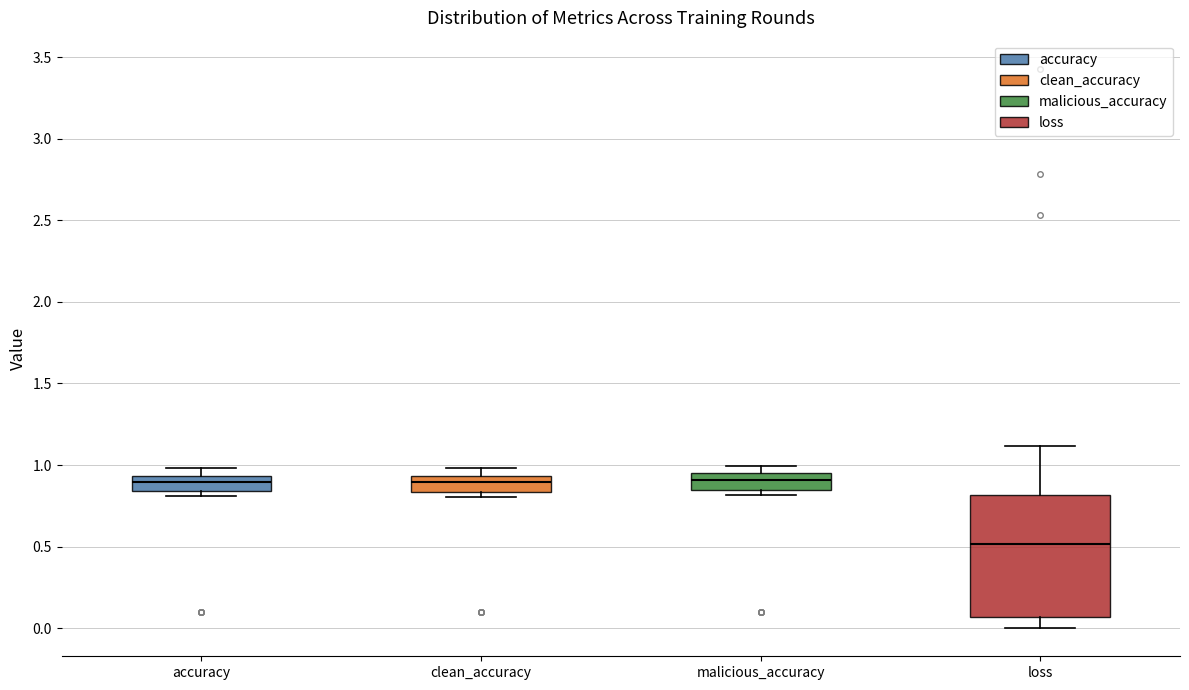

Reading left to right, transcribe this box plot: for each box, give where its median line is, the range the box spans, and where its two whiskers end, as read against the y-axis. The values are not printed on the chart, so give them approximately, as read against the axis.

accuracy: median 0.90, box 0.85 to 0.95, whiskers 0.80 to 1.00
clean_accuracy: median 0.90, box 0.85 to 0.95, whiskers 0.80 to 1.00
malicious_accuracy: median 0.90, box 0.85 to 0.95, whiskers 0.80 to 1.00
loss: median 0.50, box 0.05 to 0.80, whiskers 0.00 to 1.10